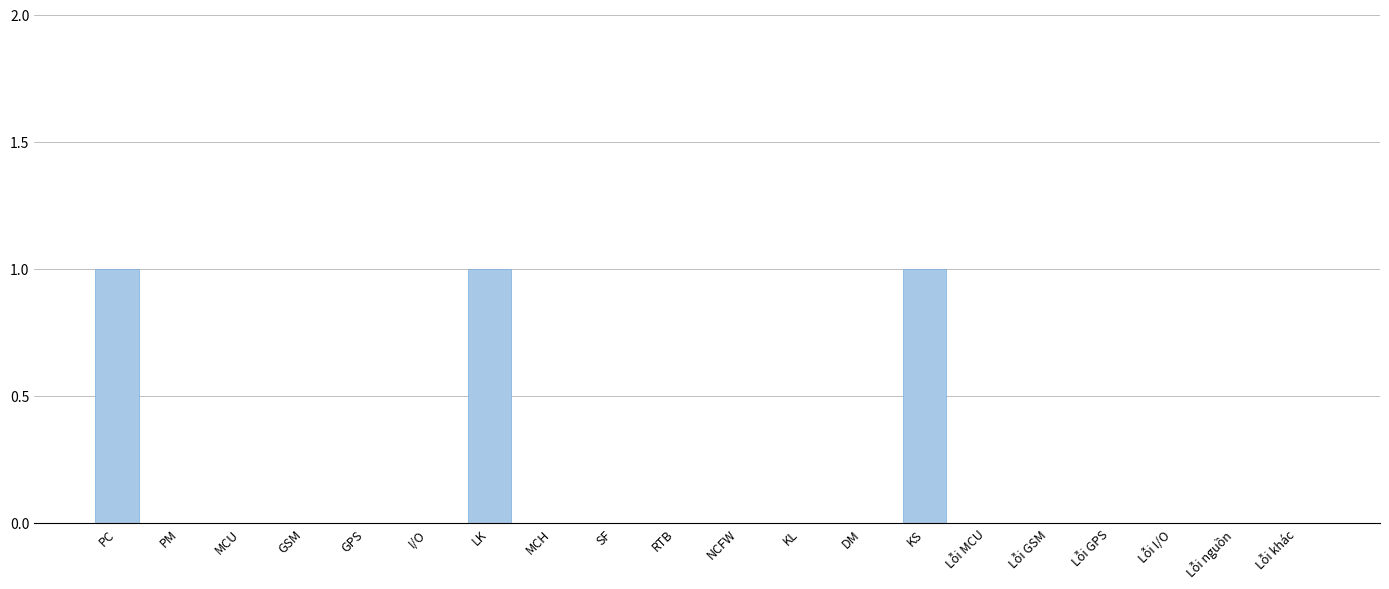

Reading right to left, transcribe all the data shown in this chart.

Lỗi khác=0	Lỗi nguồn=0	Lỗi I/O=0	Lỗi GPS=0	Lỗi GSM=0	Lỗi MCU=0	KS=1	DM=0	KL=0	NCFW=0	RTB=0	SF=0	MCH=0	LK=1	I/O=0	GPS=0	GSM=0	MCU=0	PM=0	PC=1